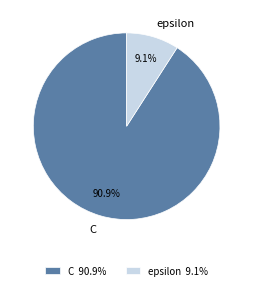

How much of the chart is everything except epsilon?

90.9%